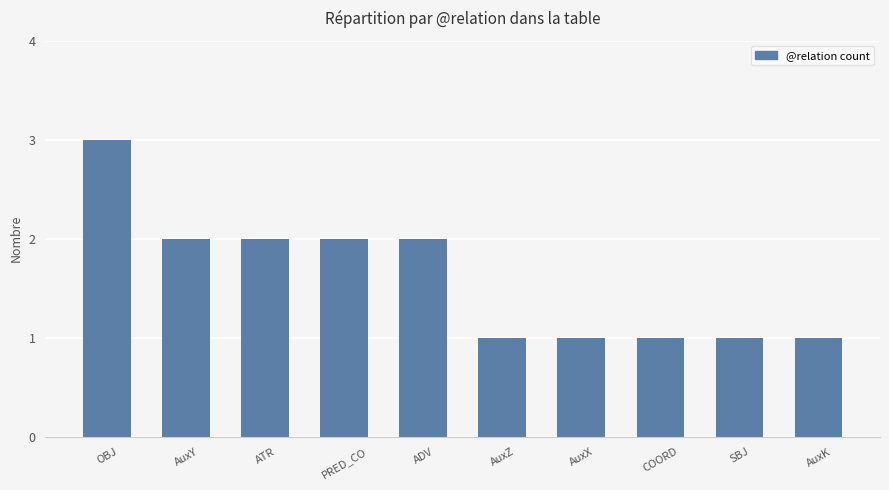

At which label does the data first exceed 2?

OBJ